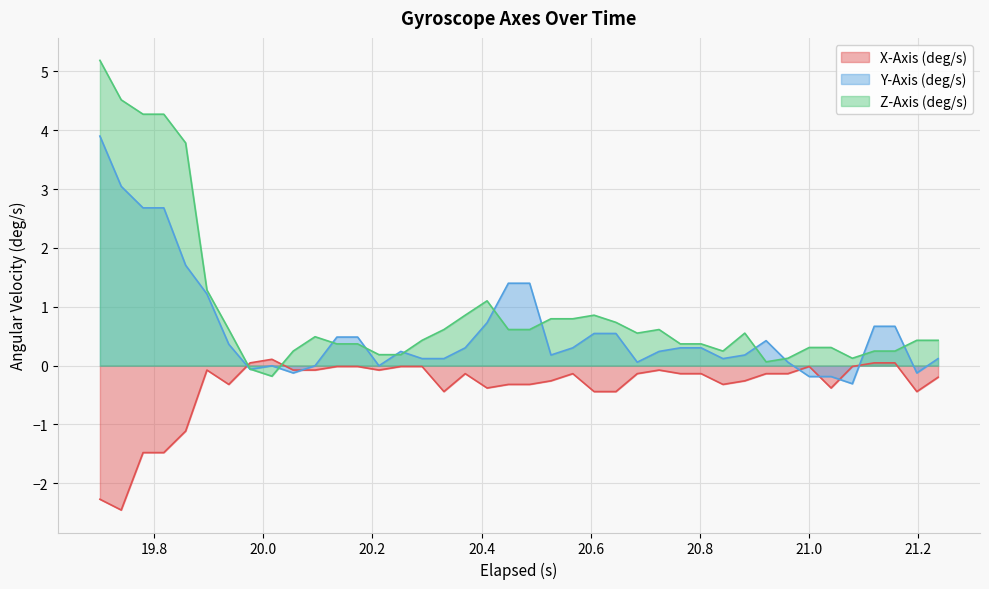

Reading left to right, what are all the values shown in this chart?

X-Axis (deg/s): -2.3	-2.5	-1.5	-1.5	-1.1	-0.1	-0.3	0.0	0.1	-0.1	-0.1	-0.0	-0.0	-0.1	-0.0	-0.0	-0.4	-0.1	-0.4	-0.3	-0.3	-0.3	-0.1	-0.4	-0.4	-0.1	-0.1	-0.1	-0.1	-0.3	-0.3	-0.1	-0.1	-0.0	-0.4	-0.0	0.0	0.0	-0.4	-0.2
Y-Axis (deg/s): 3.9	3.0	2.7	2.7	1.7	1.2	0.4	-0.1	-0.0	-0.1	-0.0	0.5	0.5	-0.0	0.2	0.1	0.1	0.3	0.7	1.4	1.4	0.2	0.3	0.5	0.5	0.1	0.2	0.3	0.3	0.1	0.2	0.4	0.1	-0.2	-0.2	-0.3	0.7	0.7	-0.1	0.1
Z-Axis (deg/s): 5.2	4.5	4.3	4.3	3.8	1.3	0.6	-0.1	-0.2	0.2	0.5	0.4	0.4	0.2	0.2	0.4	0.6	0.9	1.1	0.6	0.6	0.8	0.8	0.9	0.7	0.6	0.6	0.4	0.4	0.2	0.6	0.1	0.1	0.3	0.3	0.1	0.2	0.2	0.4	0.4